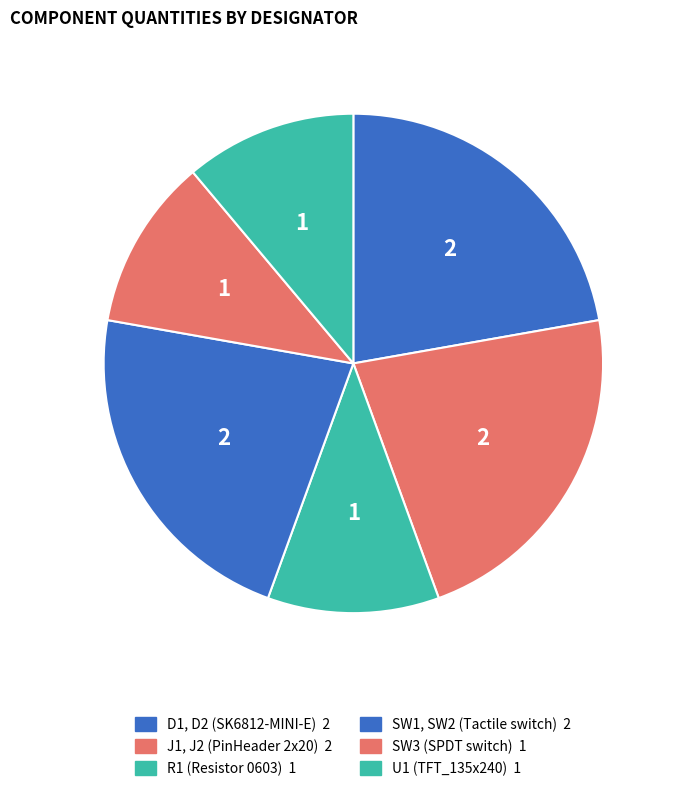

Which category has the smallest portion of the pie?

R1 (Resistor 0603)